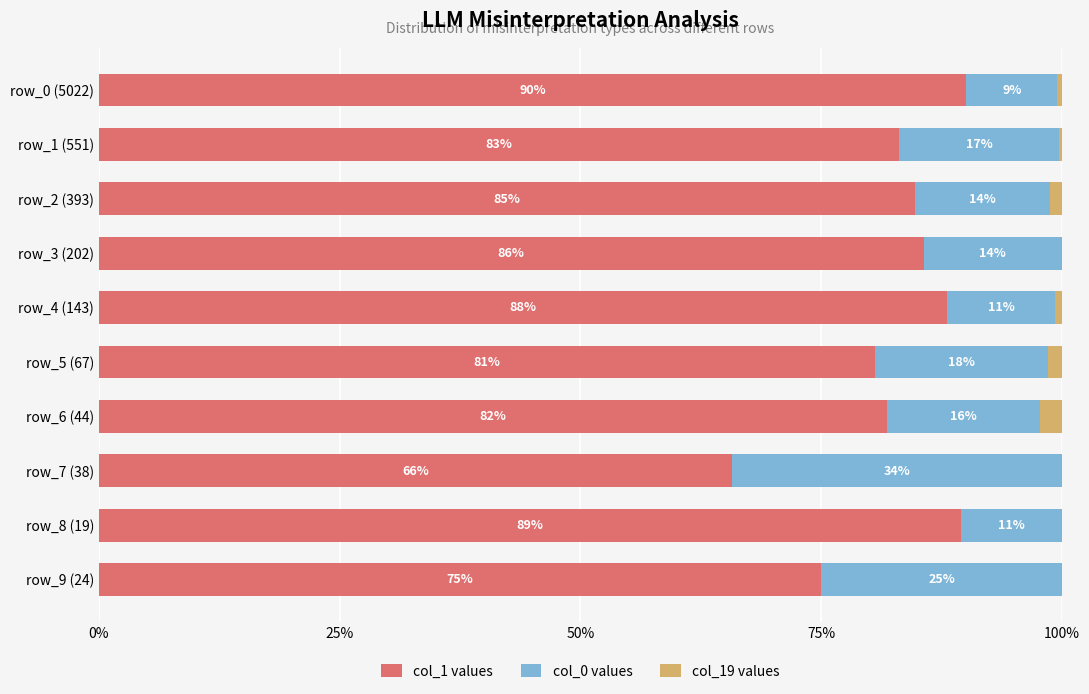

What is the total value across all series at row_9 (24)?

100.0